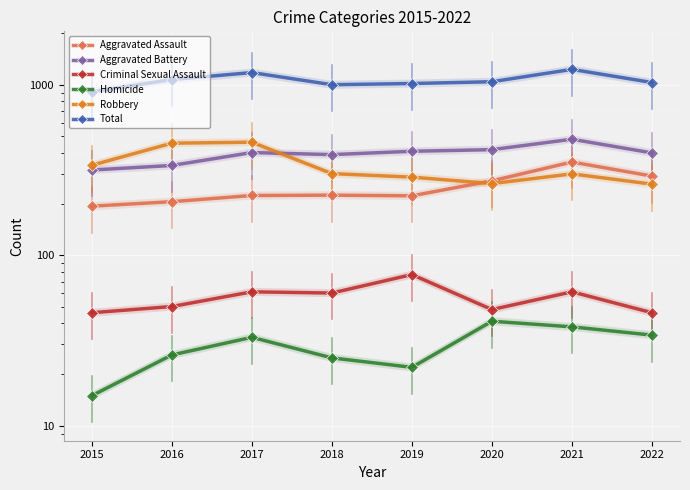

What is the total value across all series at 2021?

2460